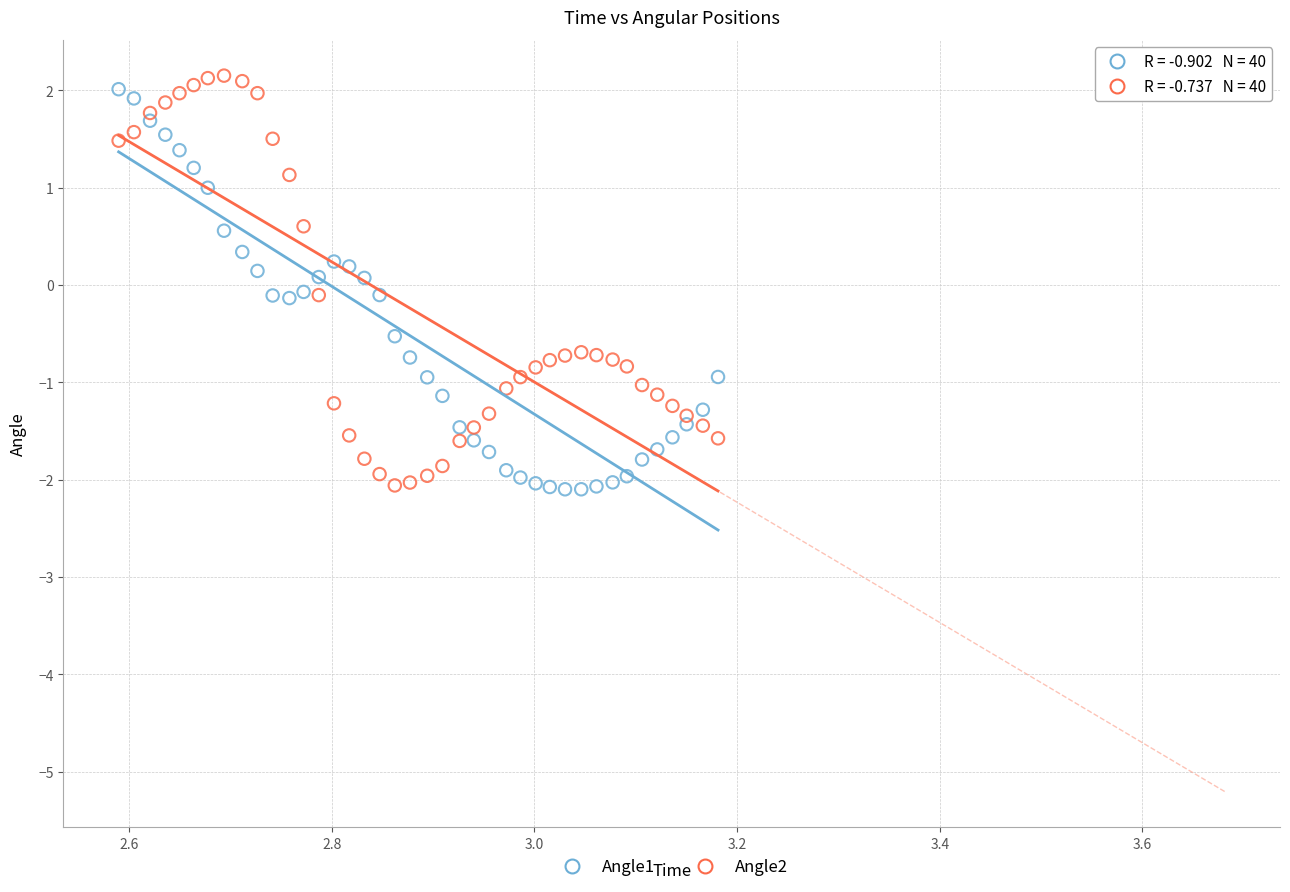

What is the X range (max minus min) for the scatter plot?

0.6